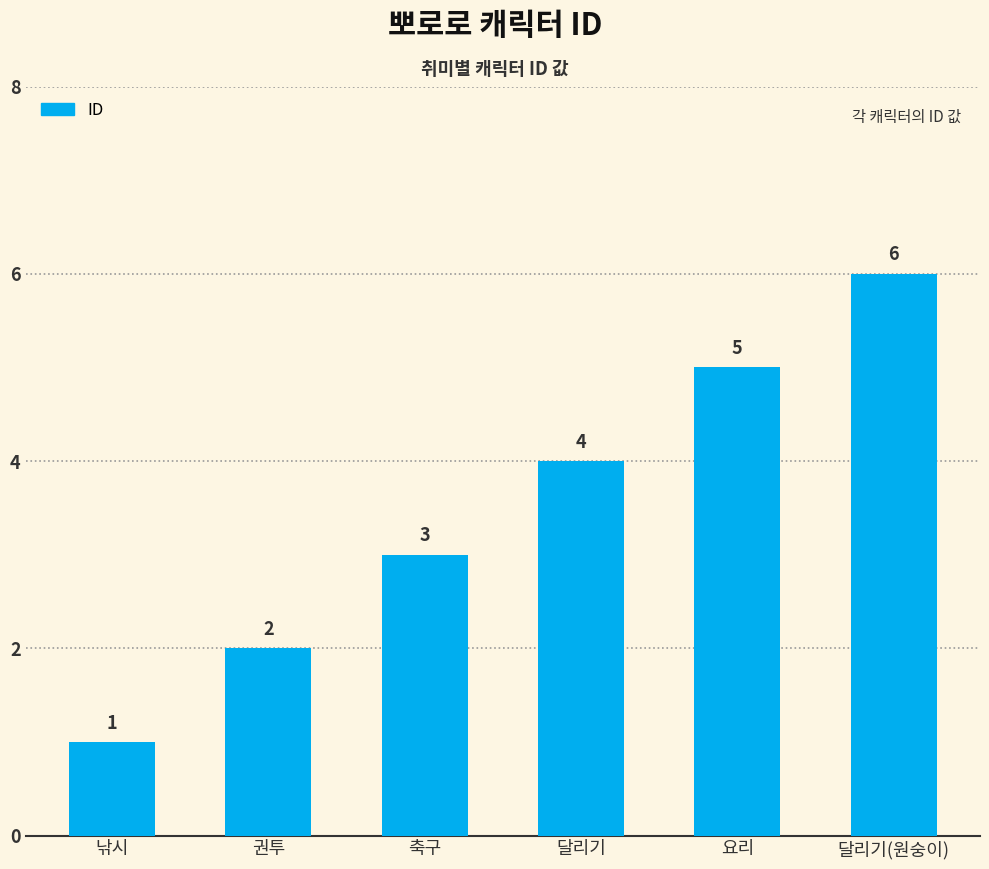

Reading left to right, extract all data points from this chart.

낚시=1	권투=2	축구=3	달리기=4	요리=5	달리기(원숭이)=6